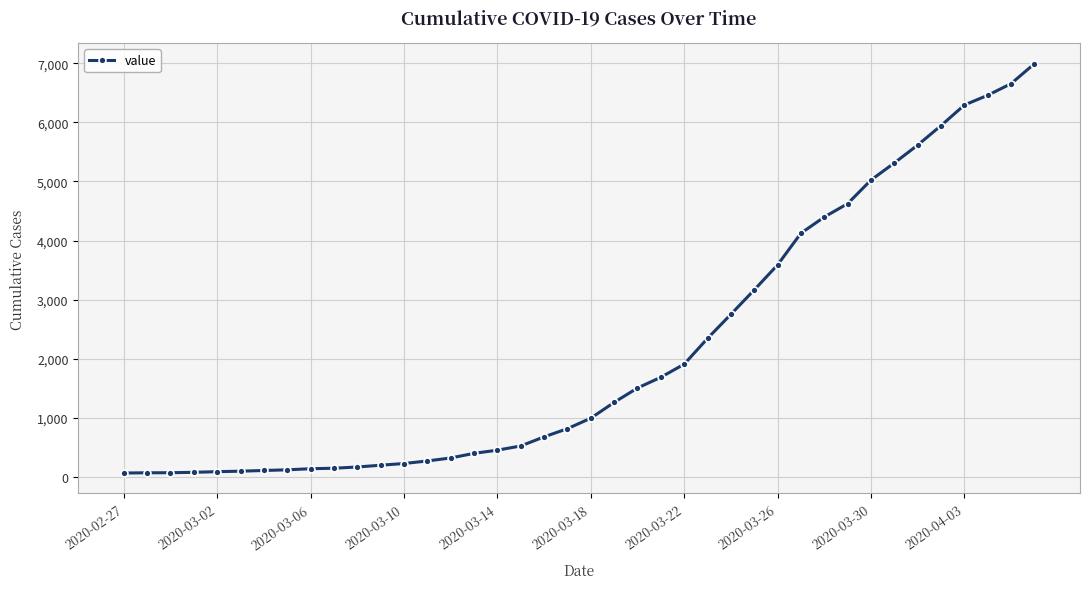

What is the sum of all values?

85642